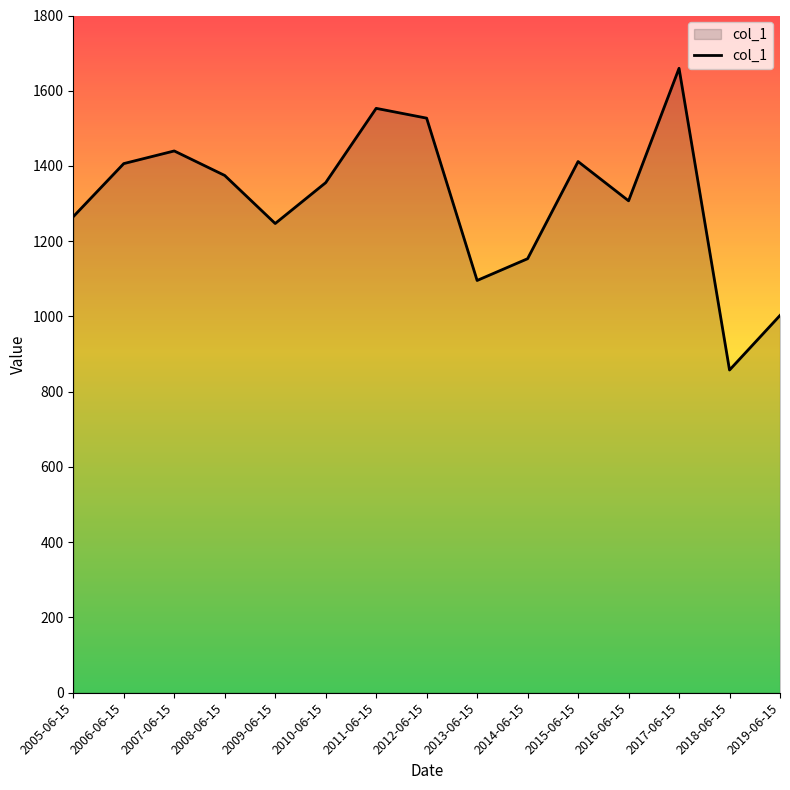

What is the change in value from 2006-06-15 to 2019-06-15?

-403.6